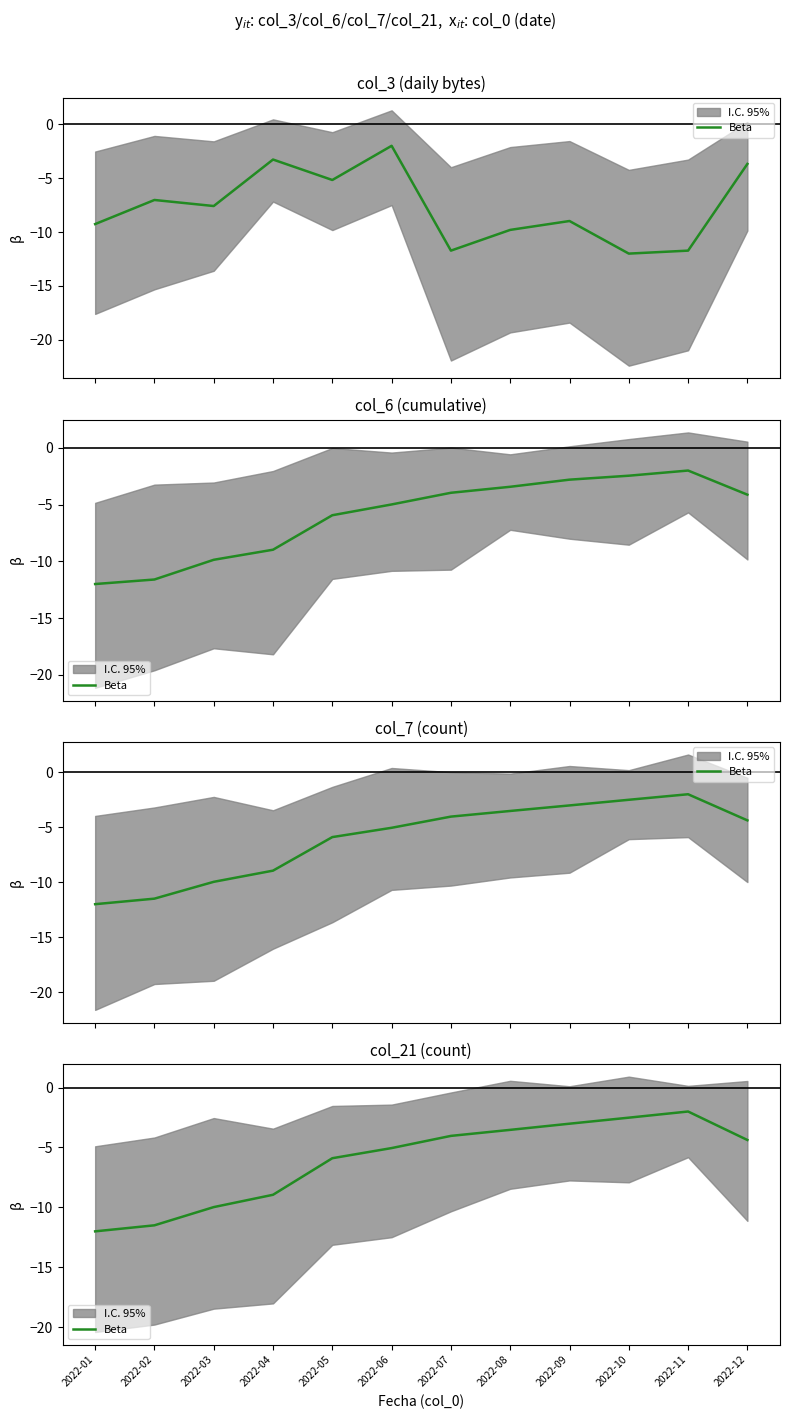

Reading right to left, extract all data points from this chart.

-4.4	-2.0	-2.5	-3.0	-3.5	-4.0	-5.1	-5.9	-8.9	-10.0	-11.5	-12.0